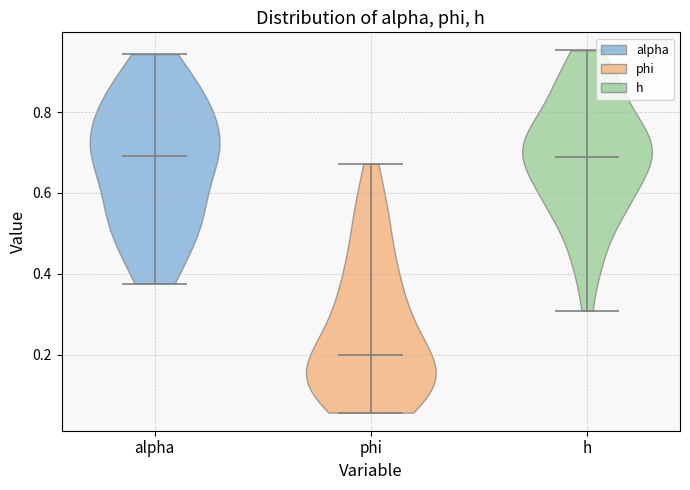

Which violin has the lowest median line?

phi